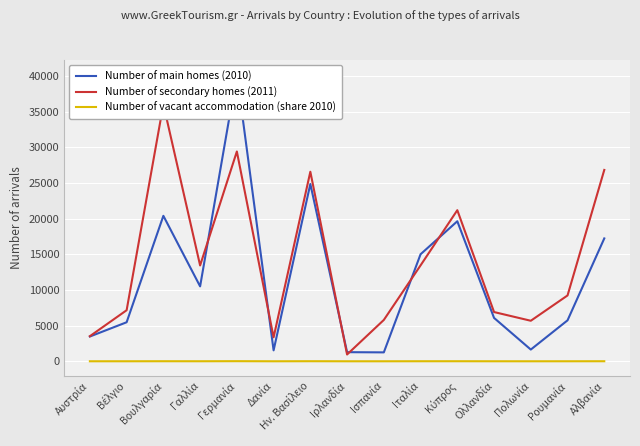

At Πολωνία, list the series in order from largest to smallest.

Number of secondary homes (2011), Number of main homes (2010), Number of vacant accommodation (share 2010)